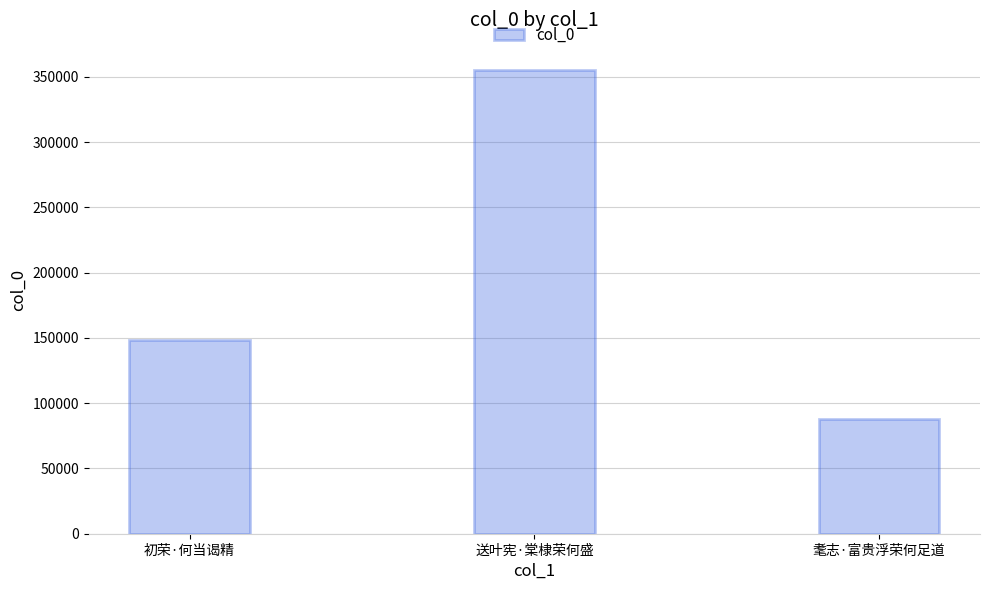

How many data points does each series have?

3